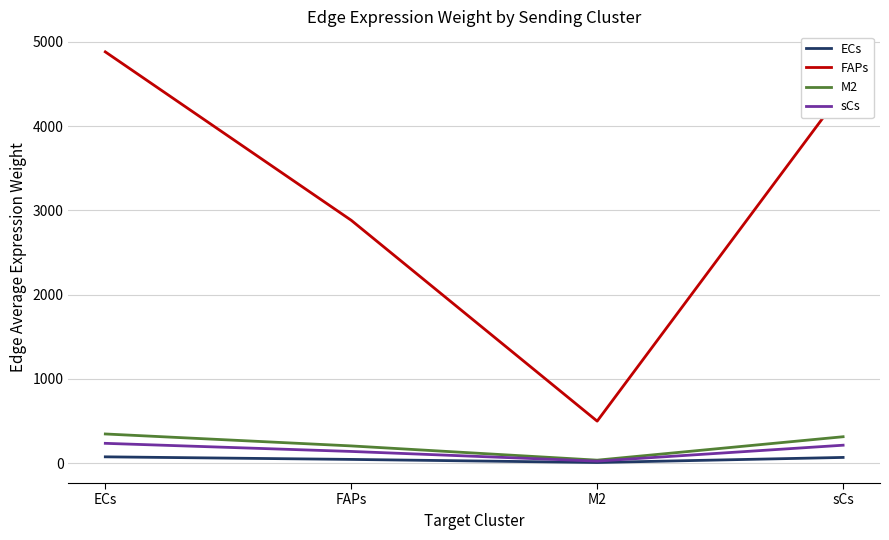

True or false: ECs and FAPs intersect in this chart.

False